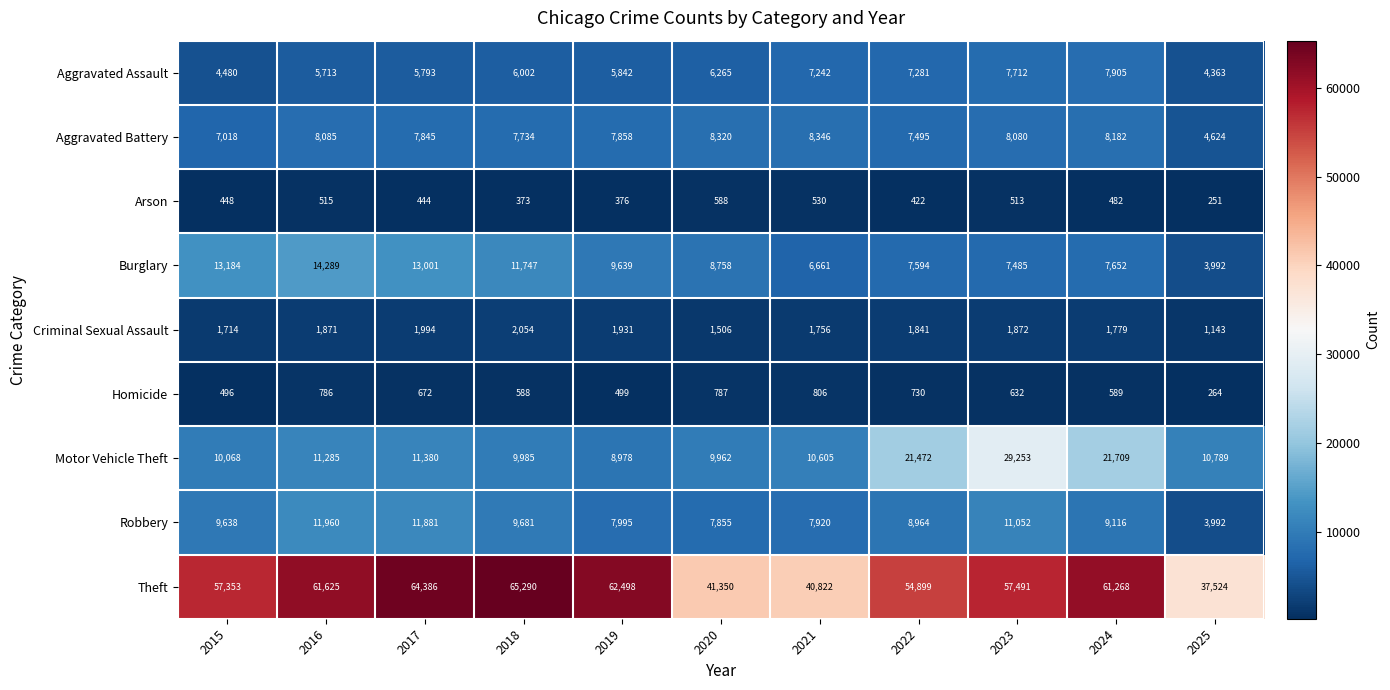

The value of Aggravated Assault at 2022 is 7281. True or false?

True